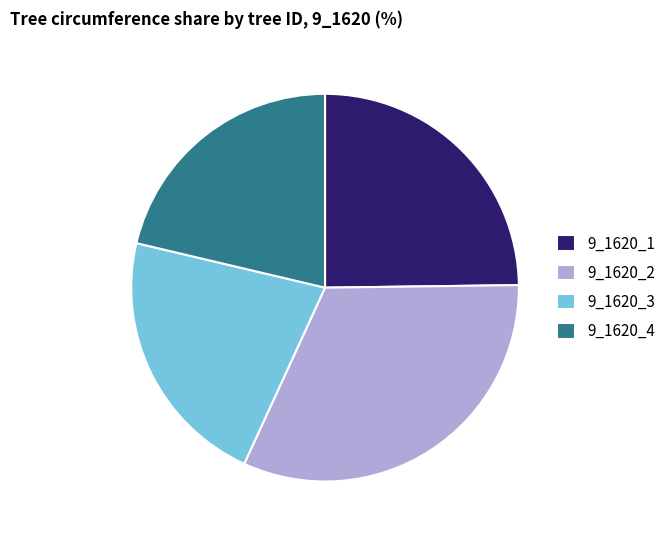

Which slice is the smallest?

9_1620_4